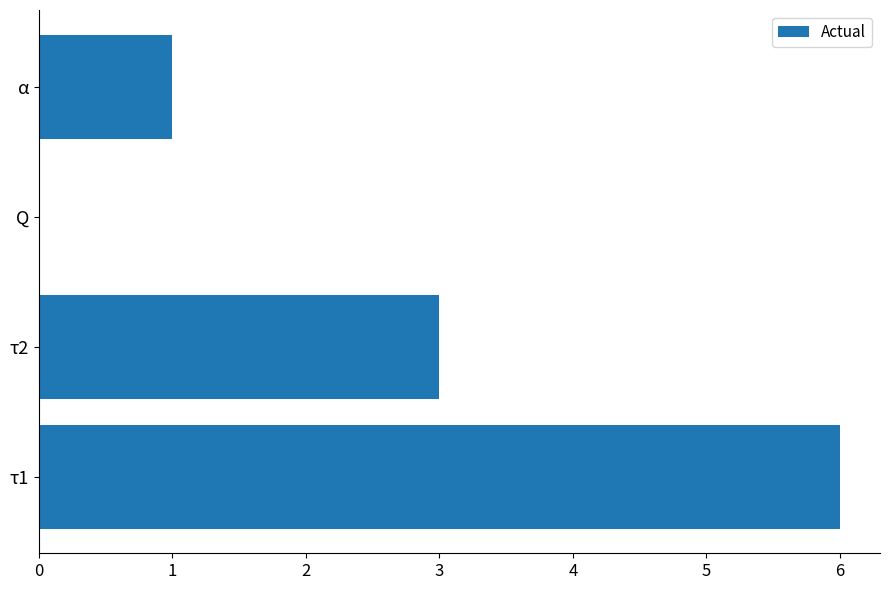

What is the change in value from τ1 to τ2?

-3.0